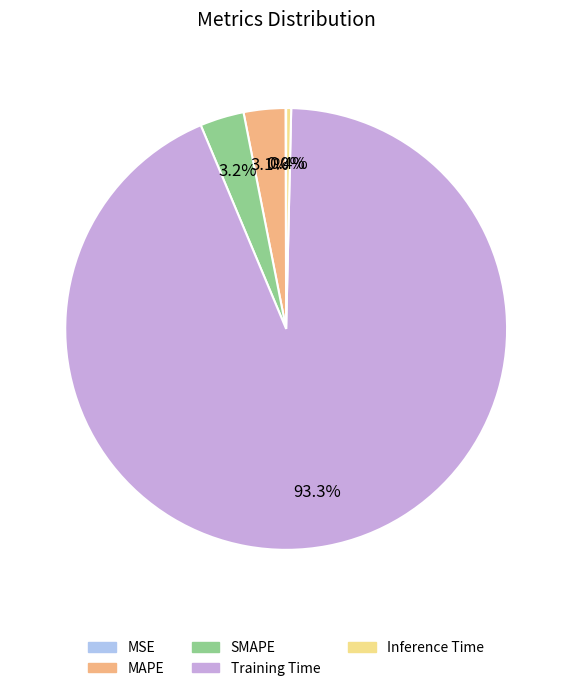

Is there a majority slice in this chart?

Yes